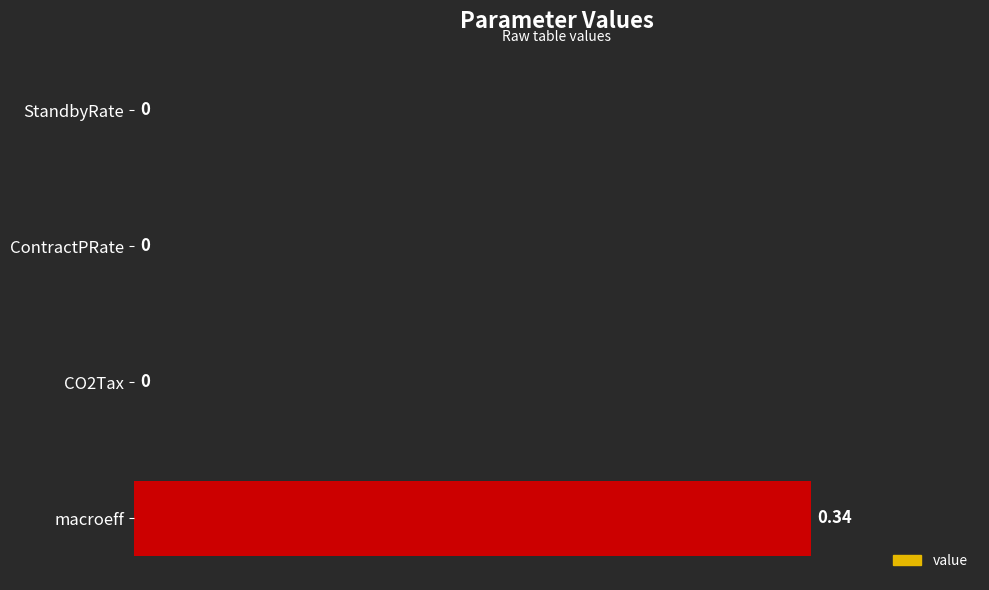

Between macroeff and StandbyRate, which is larger?

macroeff